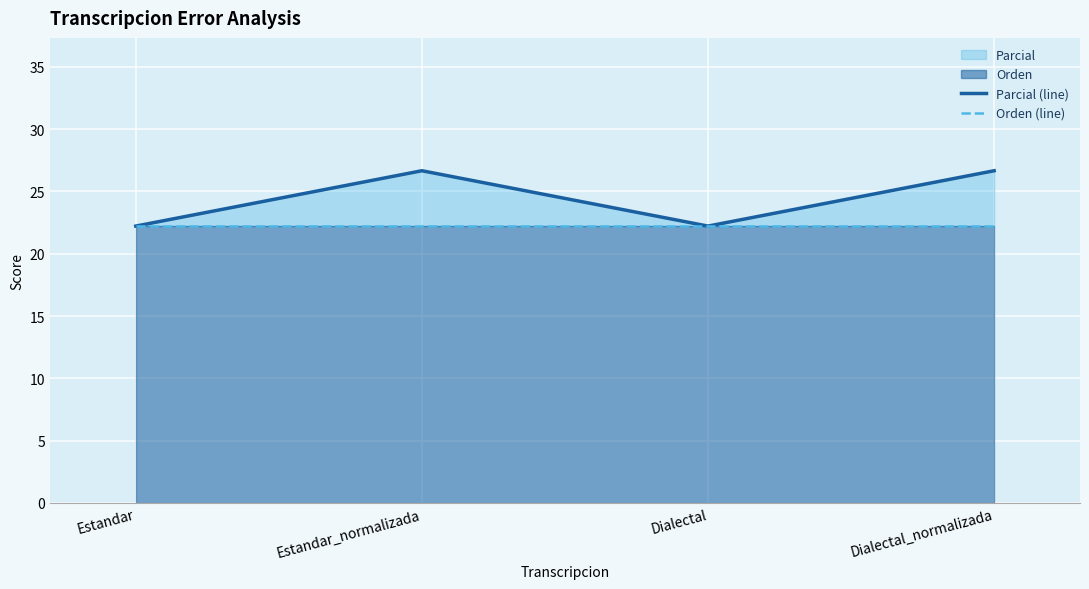

True or false: Parcial (line) has more than 2 points higher than both neighbors.

False